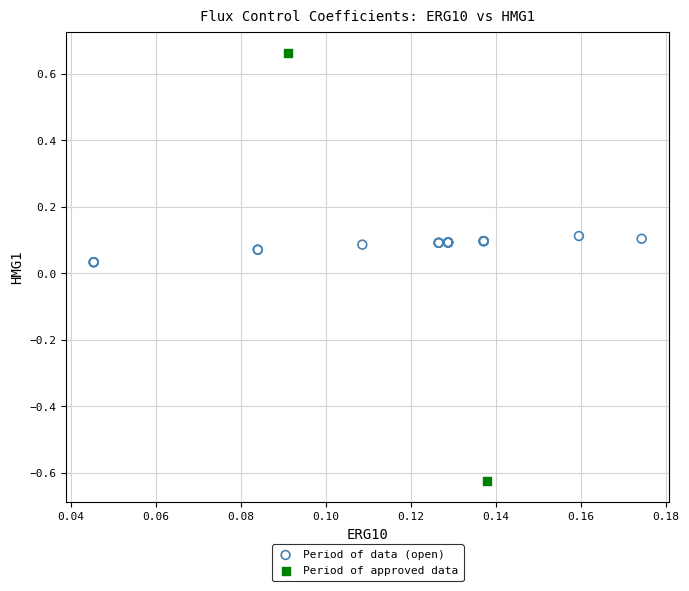

Which series contains the lowest Y value?

Period of approved data